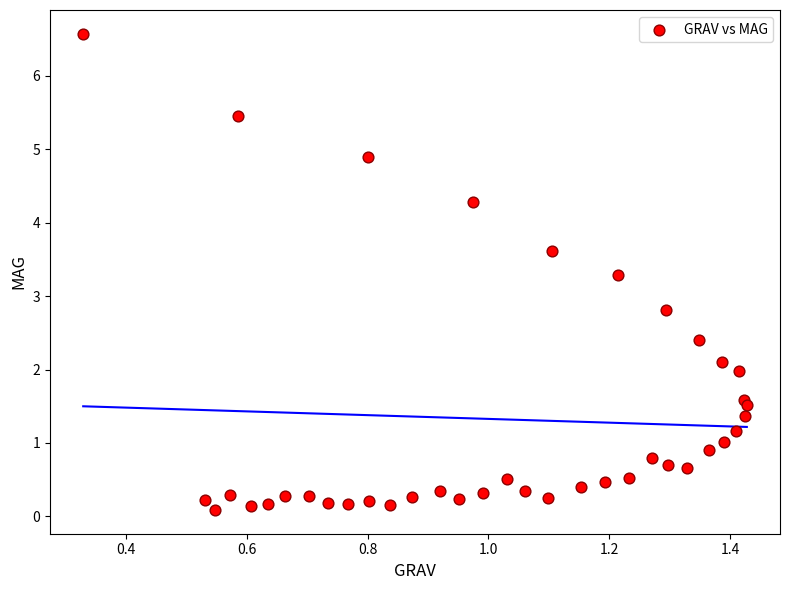

What Y value in the scatter plot is closest to 3?

2.8